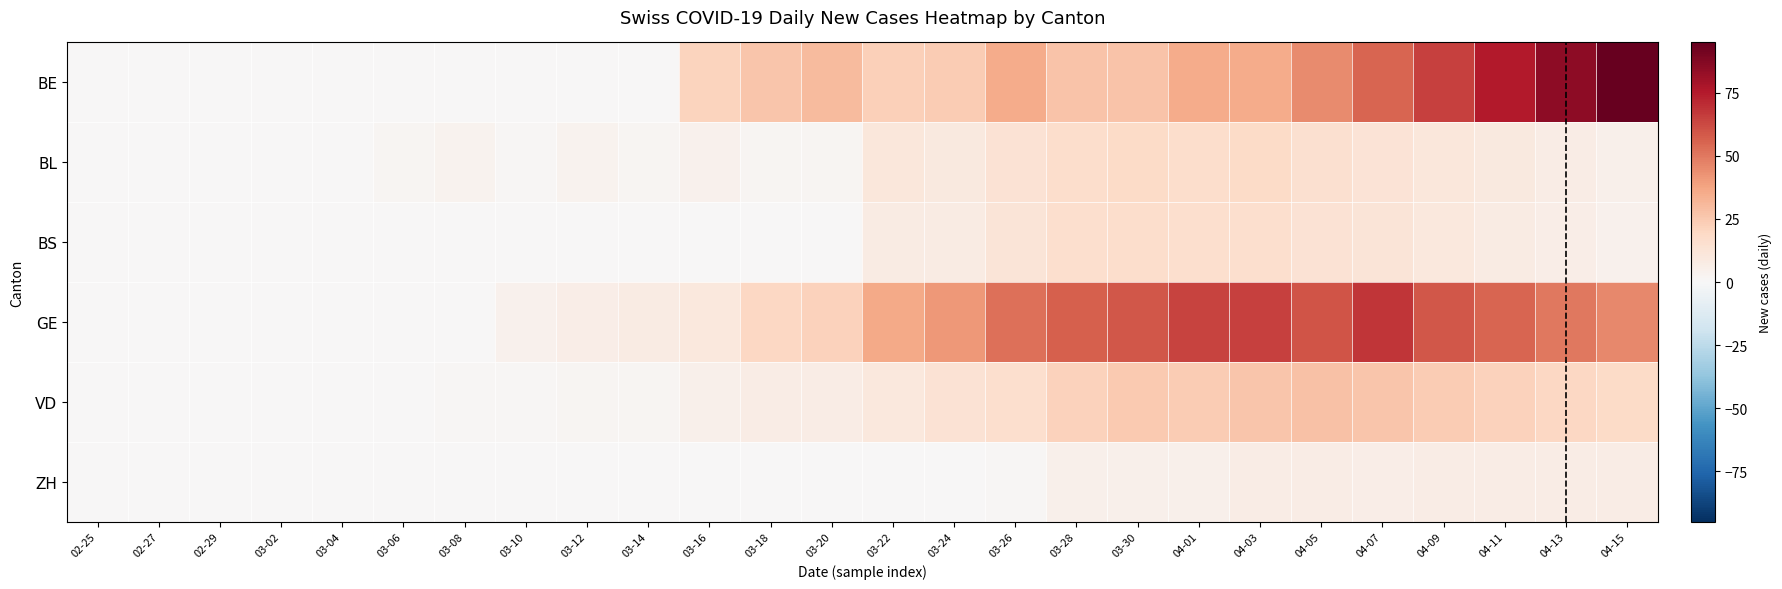

Which series has the largest total across all categories?

GE